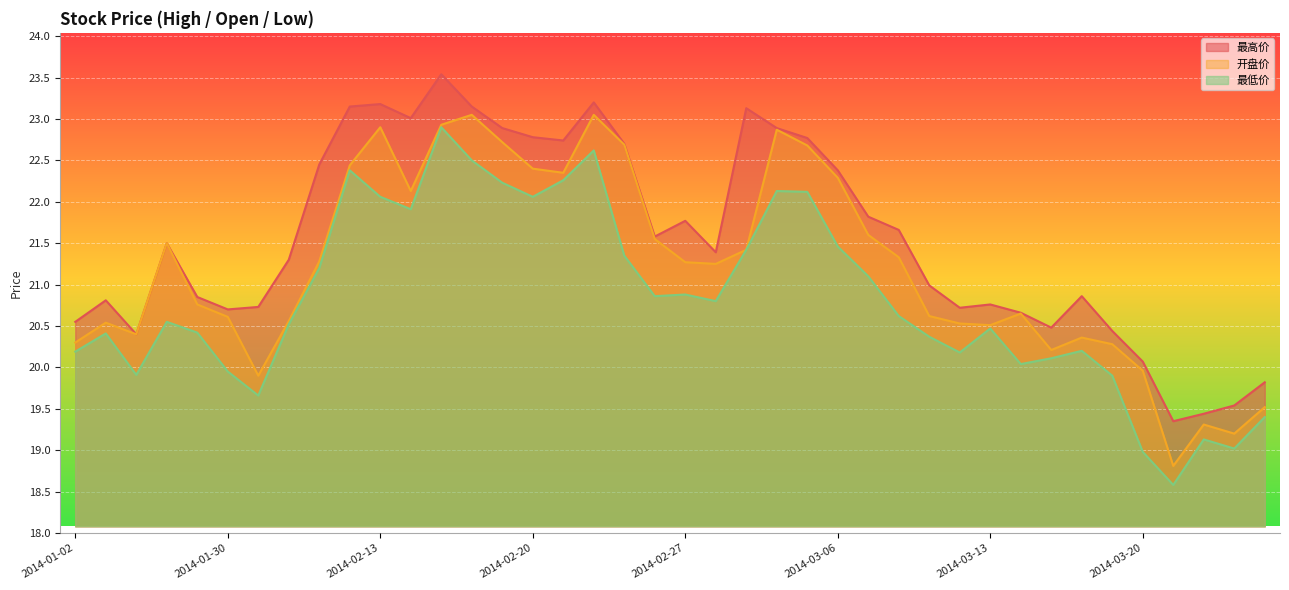

At 2014-02-11, list the series in order from largest to smallest.

最高价, 开盘价, 最低价